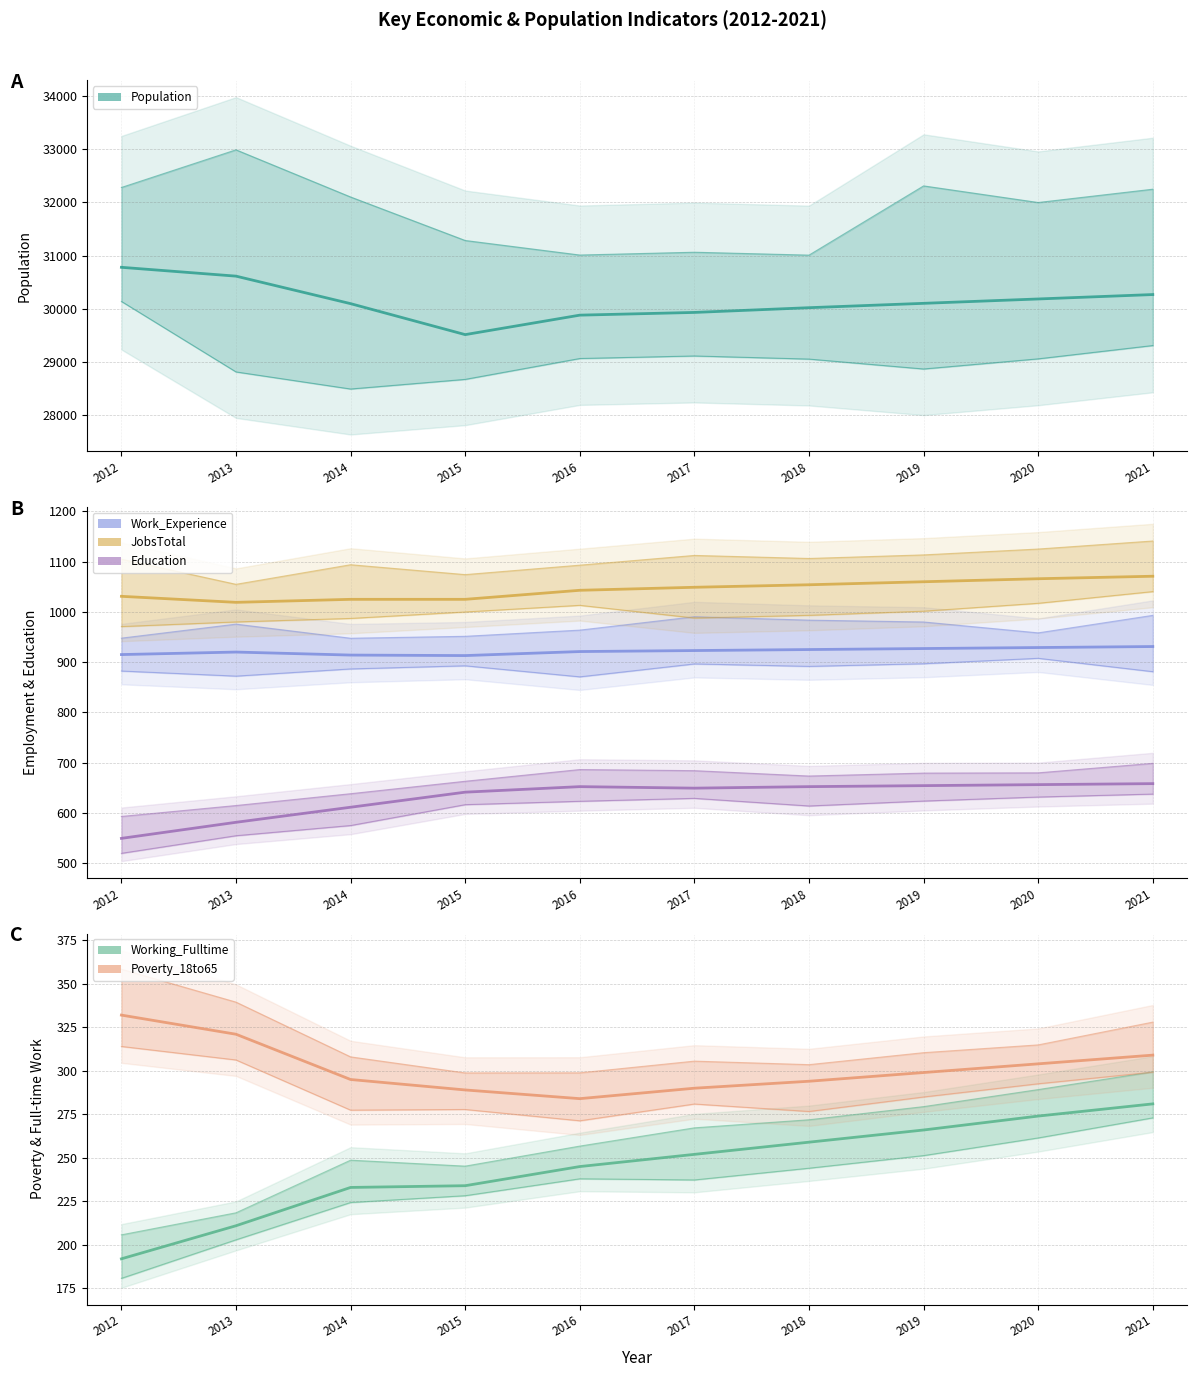

Does the chart have visible grid lines?

Yes